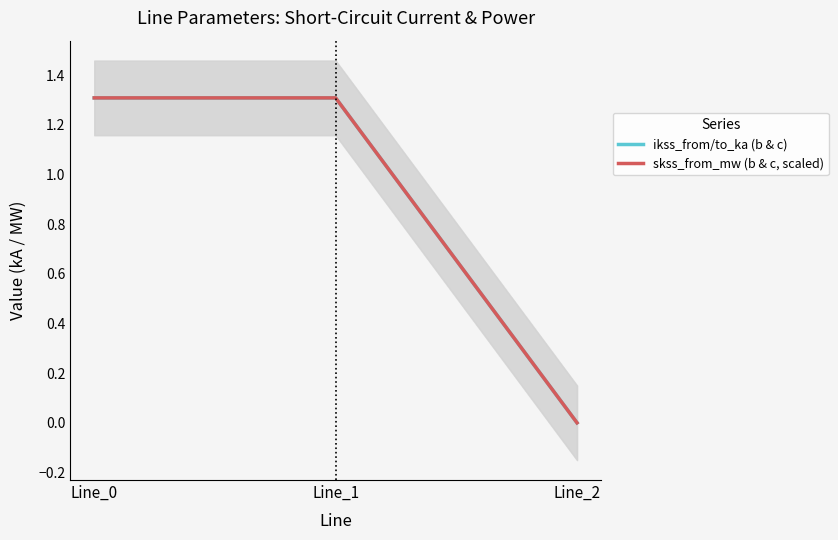

Which series has the largest range (max minus min)?

skss_from_mw (b & c, scaled)